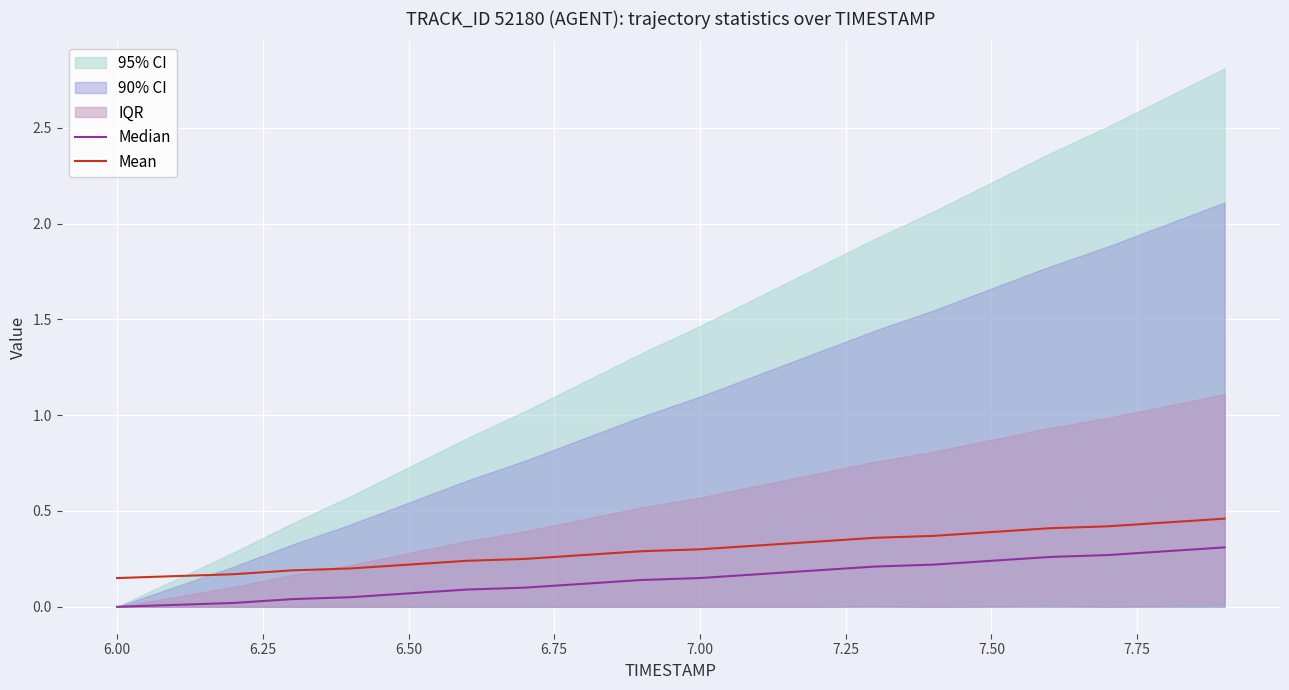

What is the difference between the second highest and minimum values in the Median series?

0.3